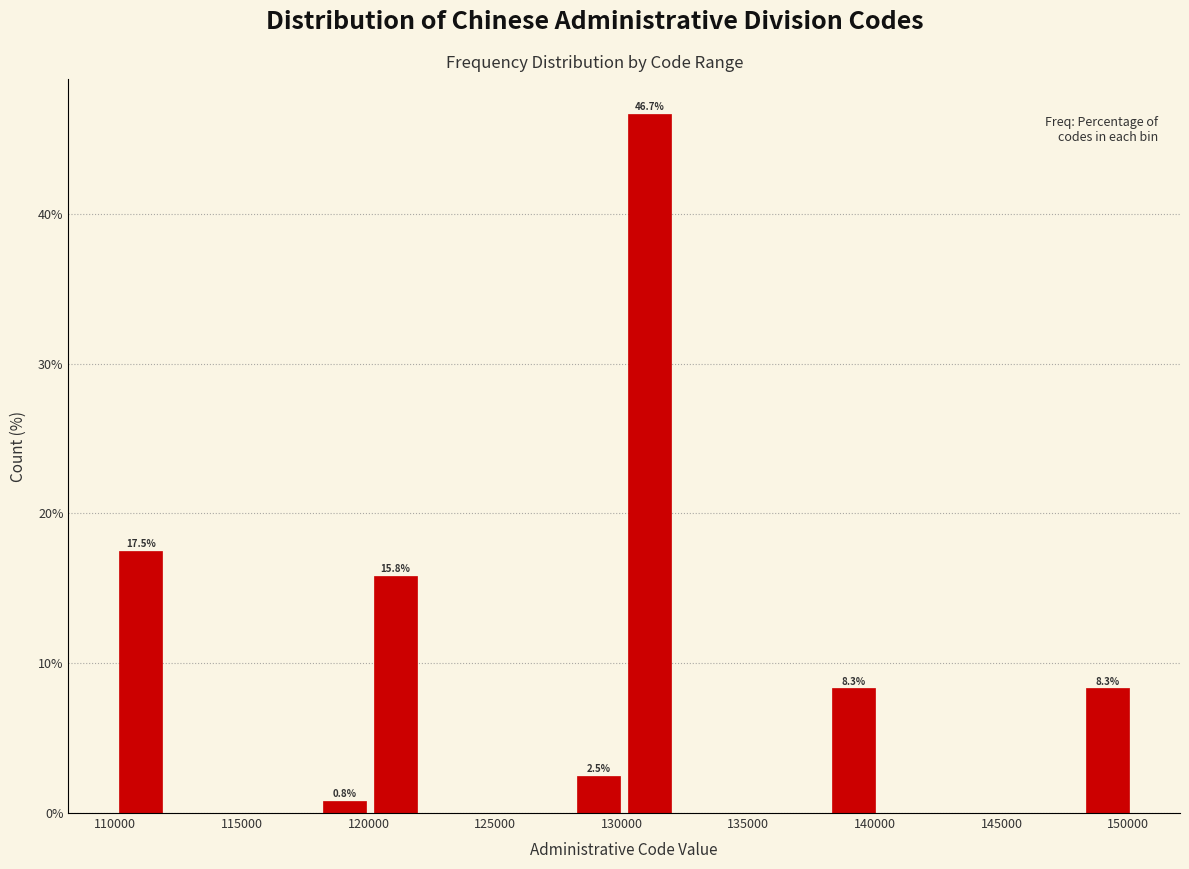

Over which range of the x-axis is the bar tallest?

130000 to 132000